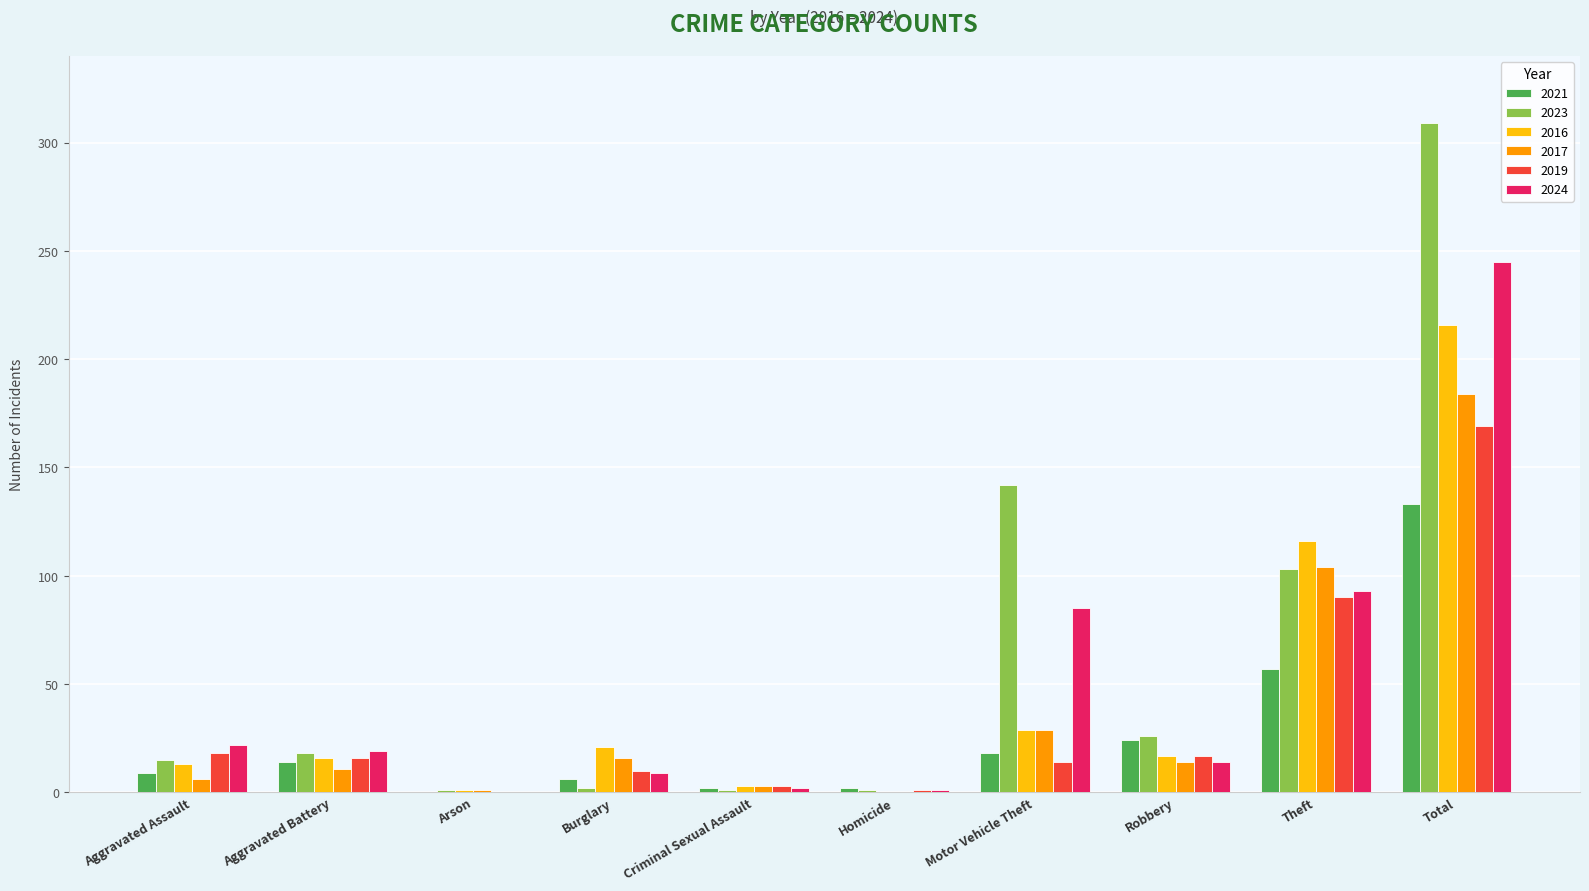

What is the maximum value shown in the chart?

309